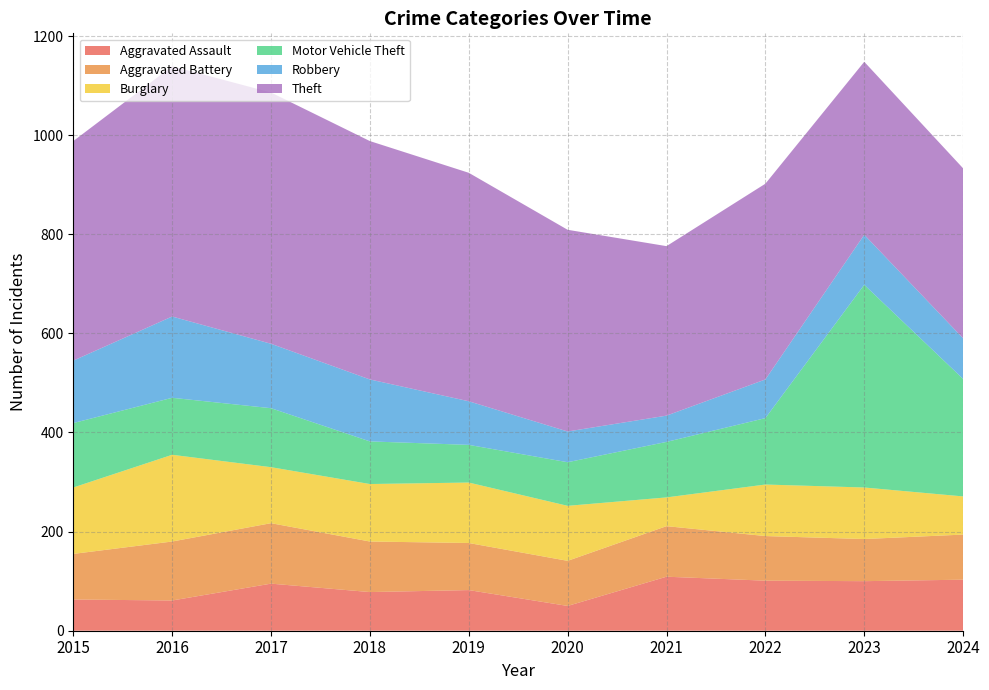

Reading left to right, extract all data points from this chart.

Aggravated Assault: 2015=63	2016=61	2017=95	2018=78	2019=82	2020=50	2021=109	2022=101	2023=100	2024=103
Aggravated Battery: 2015=92	2016=119	2017=122	2018=102	2019=95	2020=91	2021=102	2022=90	2023=85	2024=91
Burglary: 2015=134	2016=175	2017=113	2018=116	2019=122	2020=111	2021=58	2022=104	2023=104	2024=77
Motor Vehicle Theft: 2015=130	2016=115	2017=119	2018=86	2019=76	2020=88	2021=112	2022=134	2023=409	2024=237
Robbery: 2015=126	2016=164	2017=130	2018=125	2019=88	2020=62	2021=53	2022=78	2023=101	2024=82
Theft: 2015=443	2016=505	2017=507	2018=481	2019=461	2020=407	2021=342	2022=395	2023=349	2024=343